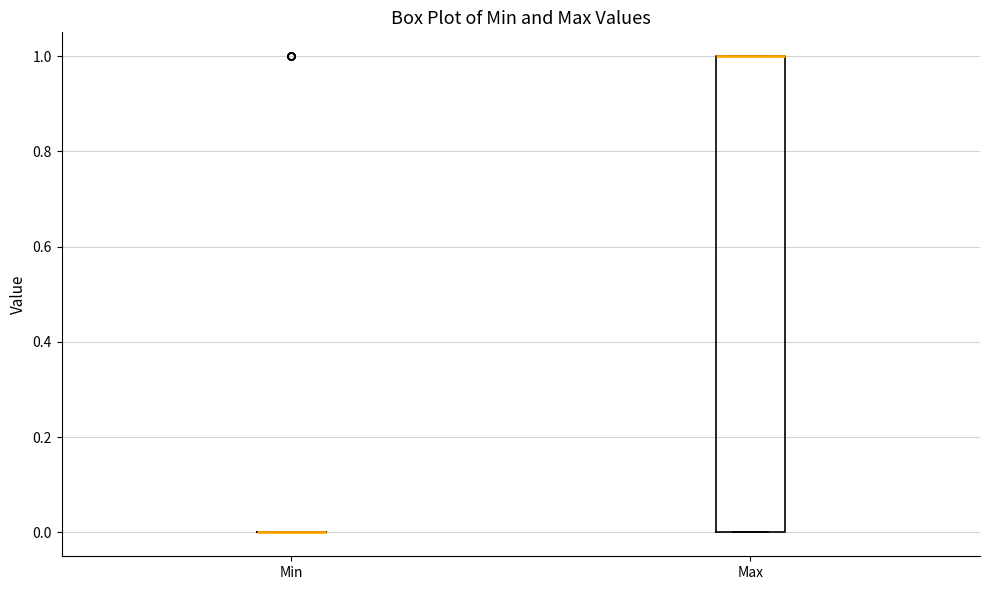

Which box is the tallest, from its lower edge to its upper edge?

Max